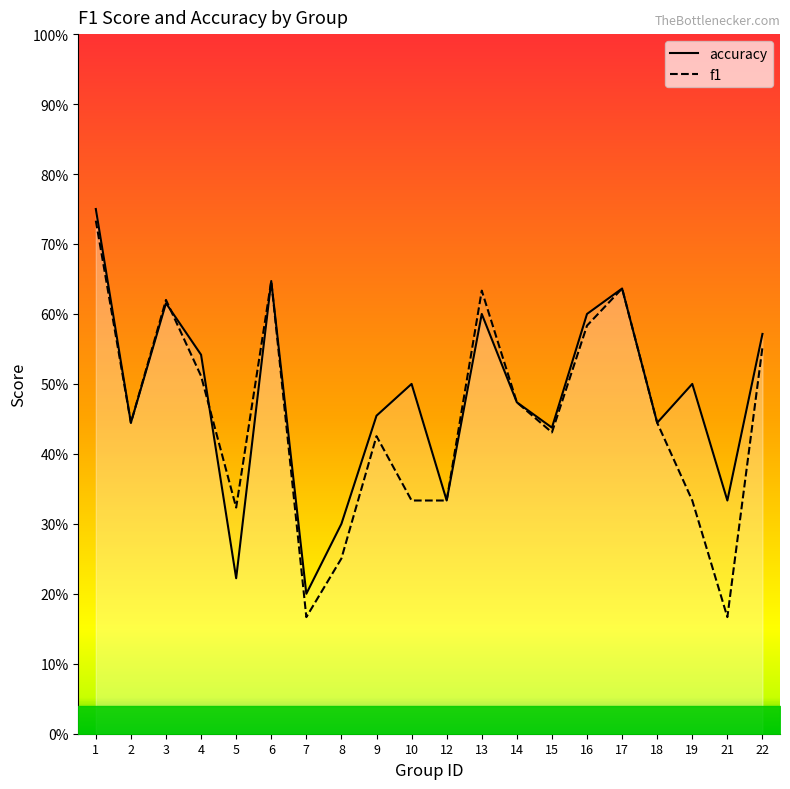

Is this an area chart (filled region under the line)?

No